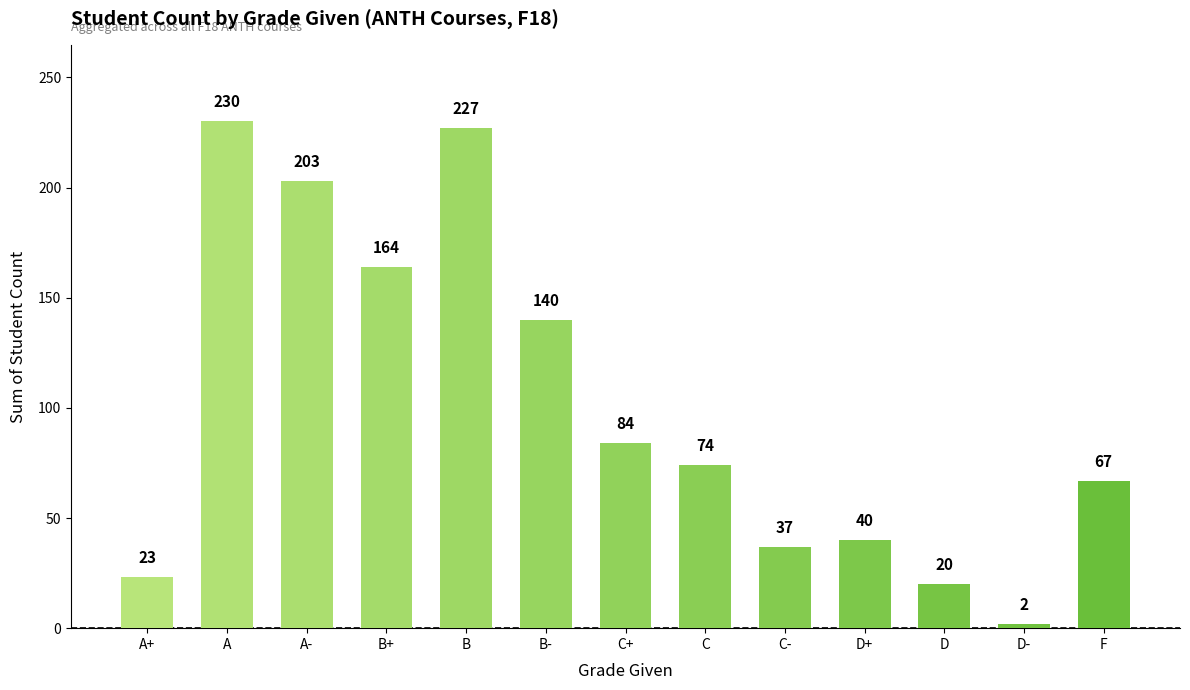

How many bars are there in total?

13